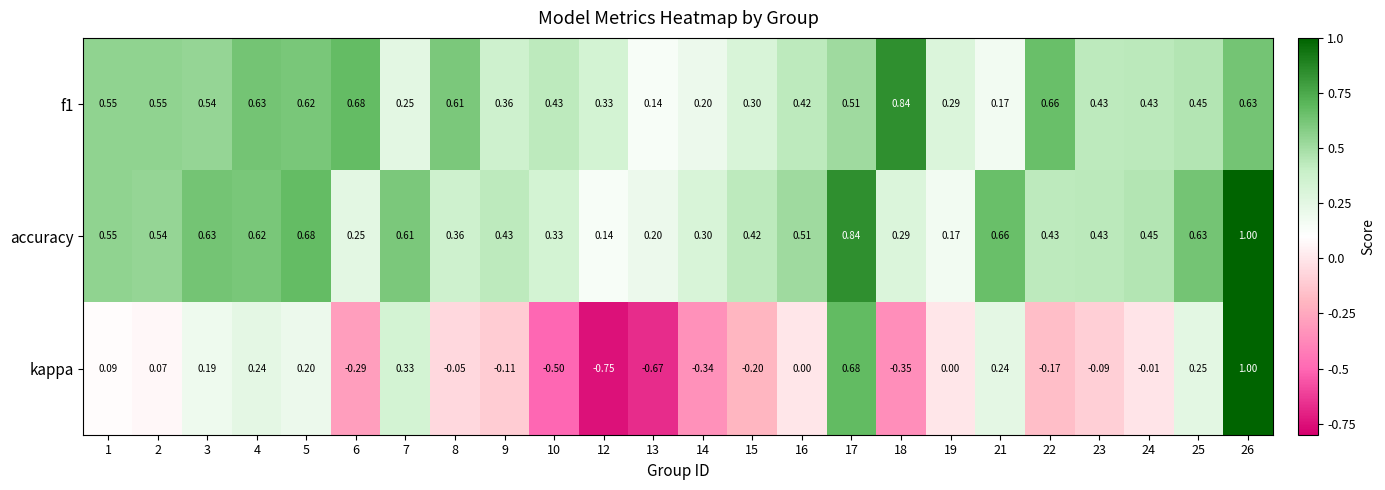

At how many categories does at least one series exceed 0?

24